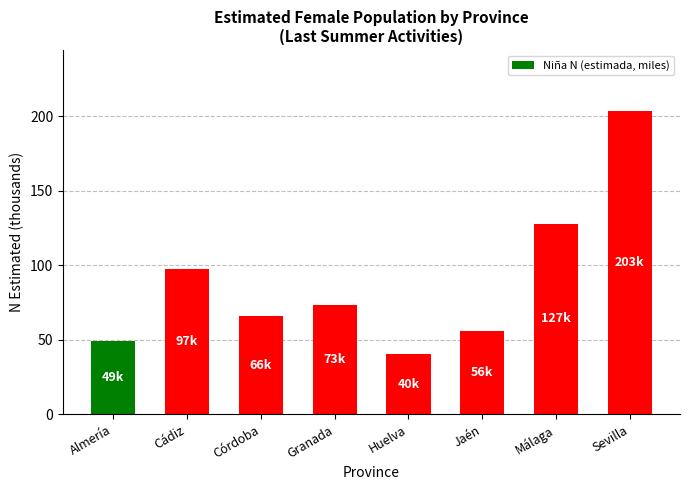

Rank the categories by value from lowest to highest.

Huelva, Almería, Jaén, Córdoba, Granada, Cádiz, Málaga, Sevilla